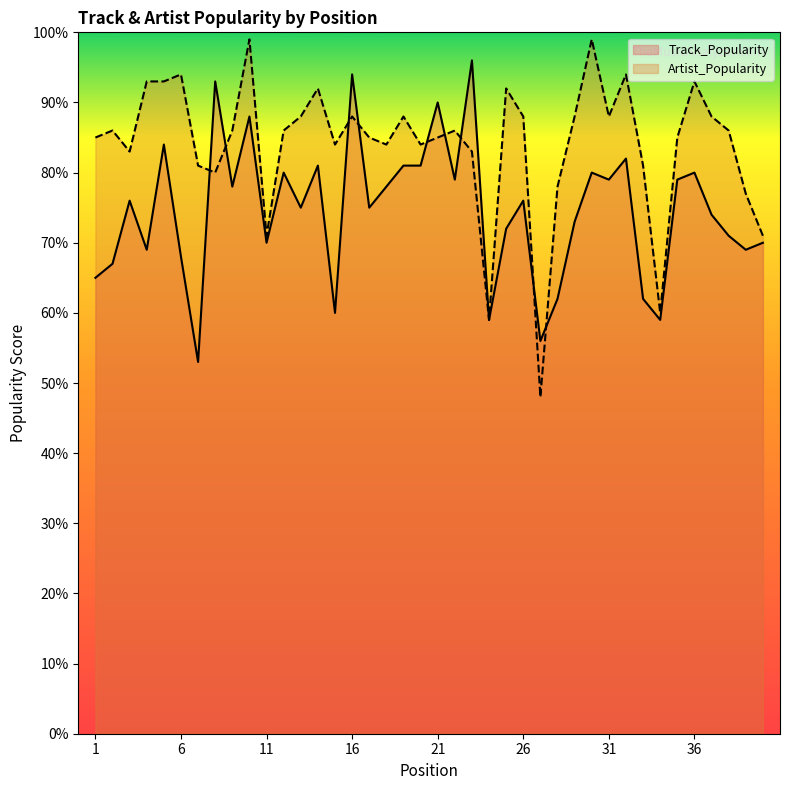

How many values in the Track_Popularity series are below 76?

20